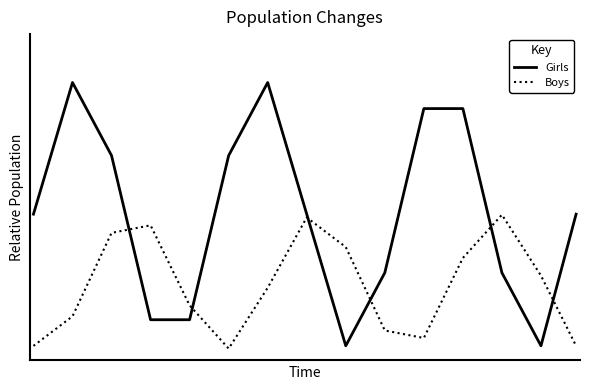

In Girls, how many points are higher than both neighbors (excluding endpoints)?

3